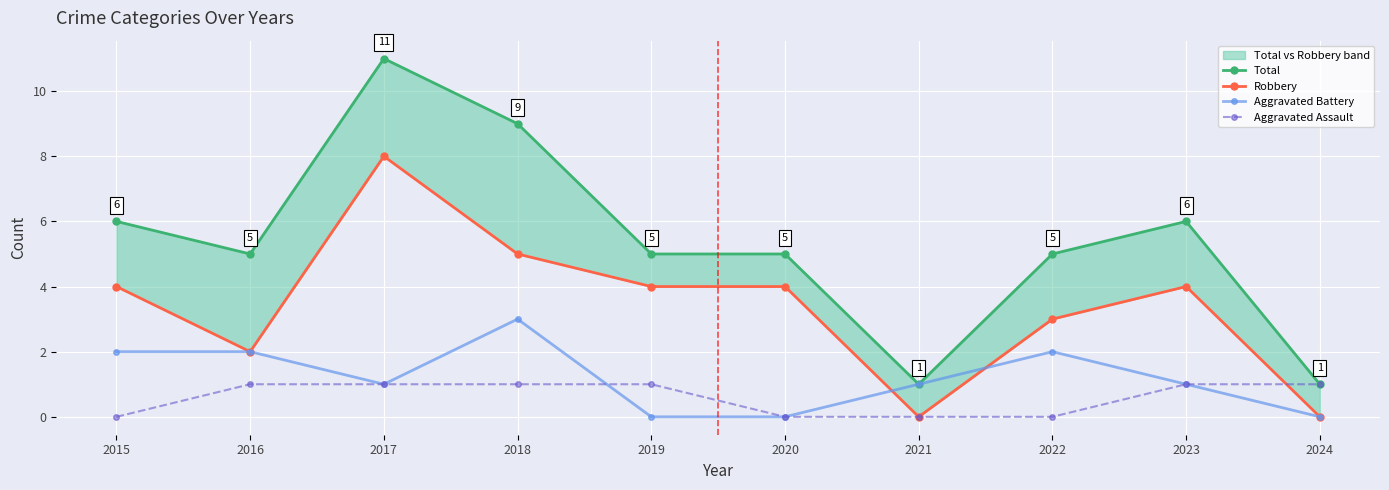

True or false: Robbery has more than 0 interior local peaks.

True